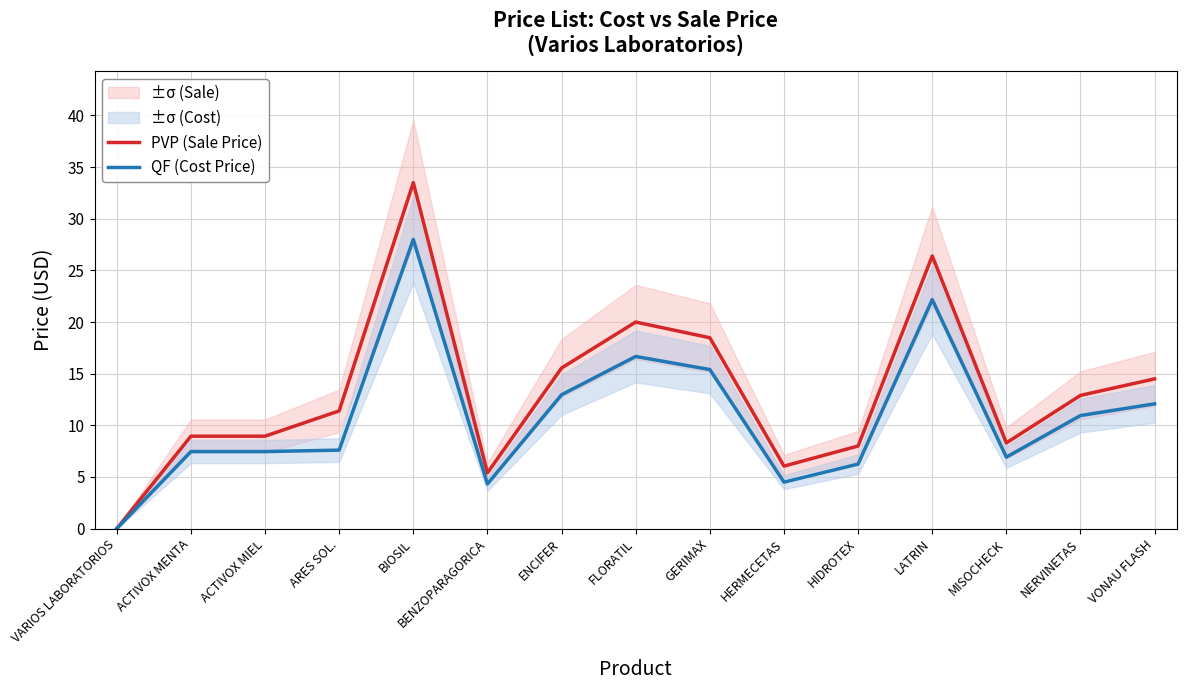

How many data points in QF (Cost Price) are less than 7?

5